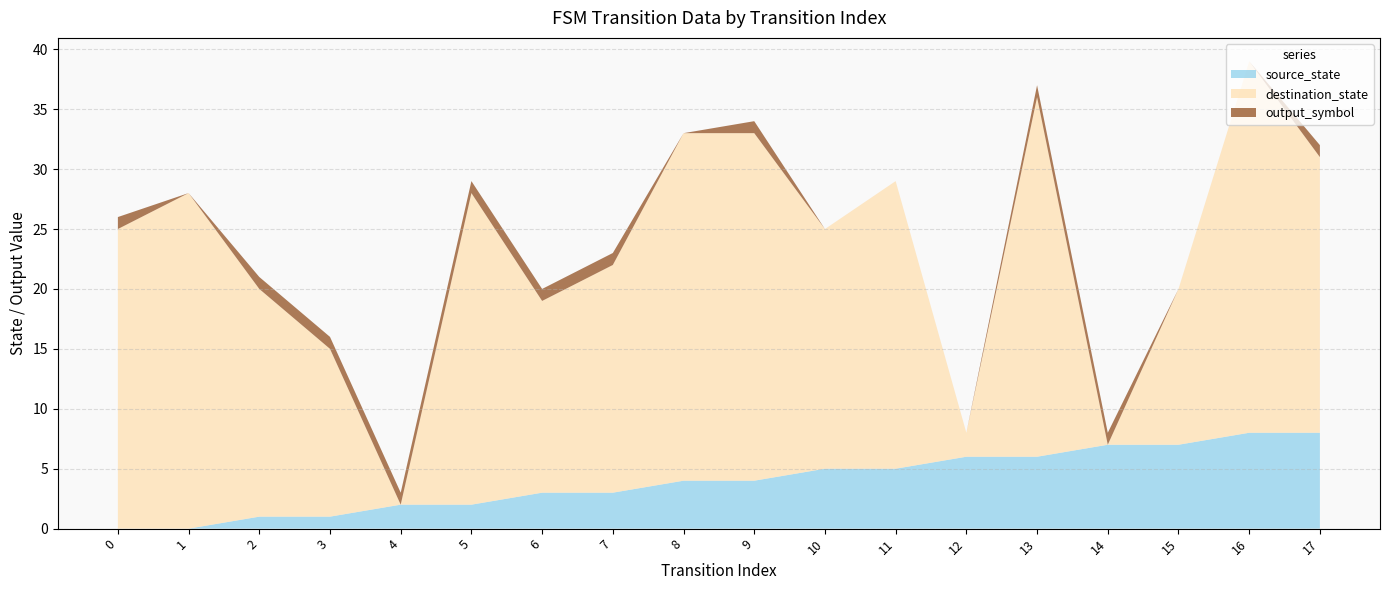

Reading left to right, extract all data points from this chart.

source_state: 0=0	1=0	2=1	3=1	4=2	5=2	6=3	7=3	8=4	9=4	10=5	11=5	12=6	13=6	14=7	15=7	16=8	17=8
destination_state: 0=25	1=28	2=19	3=14	4=0	5=26	6=16	7=19	8=29	9=29	10=20	11=24	12=2	13=30	14=0	15=13	16=31	17=23
output_symbol: 0=1	1=0	2=1	3=1	4=1	5=1	6=1	7=1	8=0	9=1	10=0	11=0	12=0	13=1	14=1	15=0	16=0	17=1